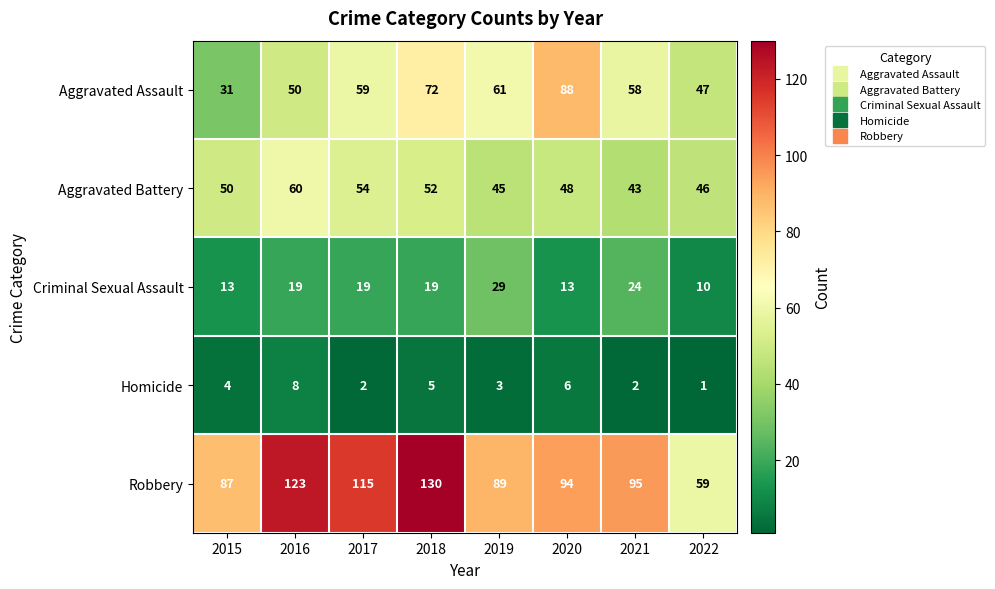

List the series in order of their peak value, highest first.

Robbery, Aggravated Assault, Aggravated Battery, Criminal Sexual Assault, Homicide